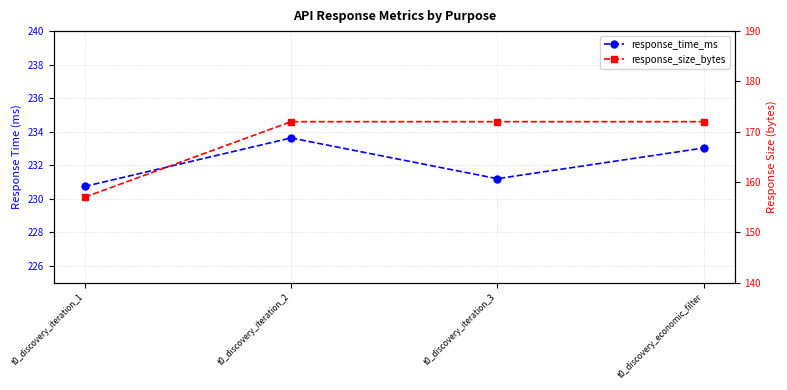

True or false: response_size_bytes has a value of 157.0 at t0_discovery_iteration_1.

True